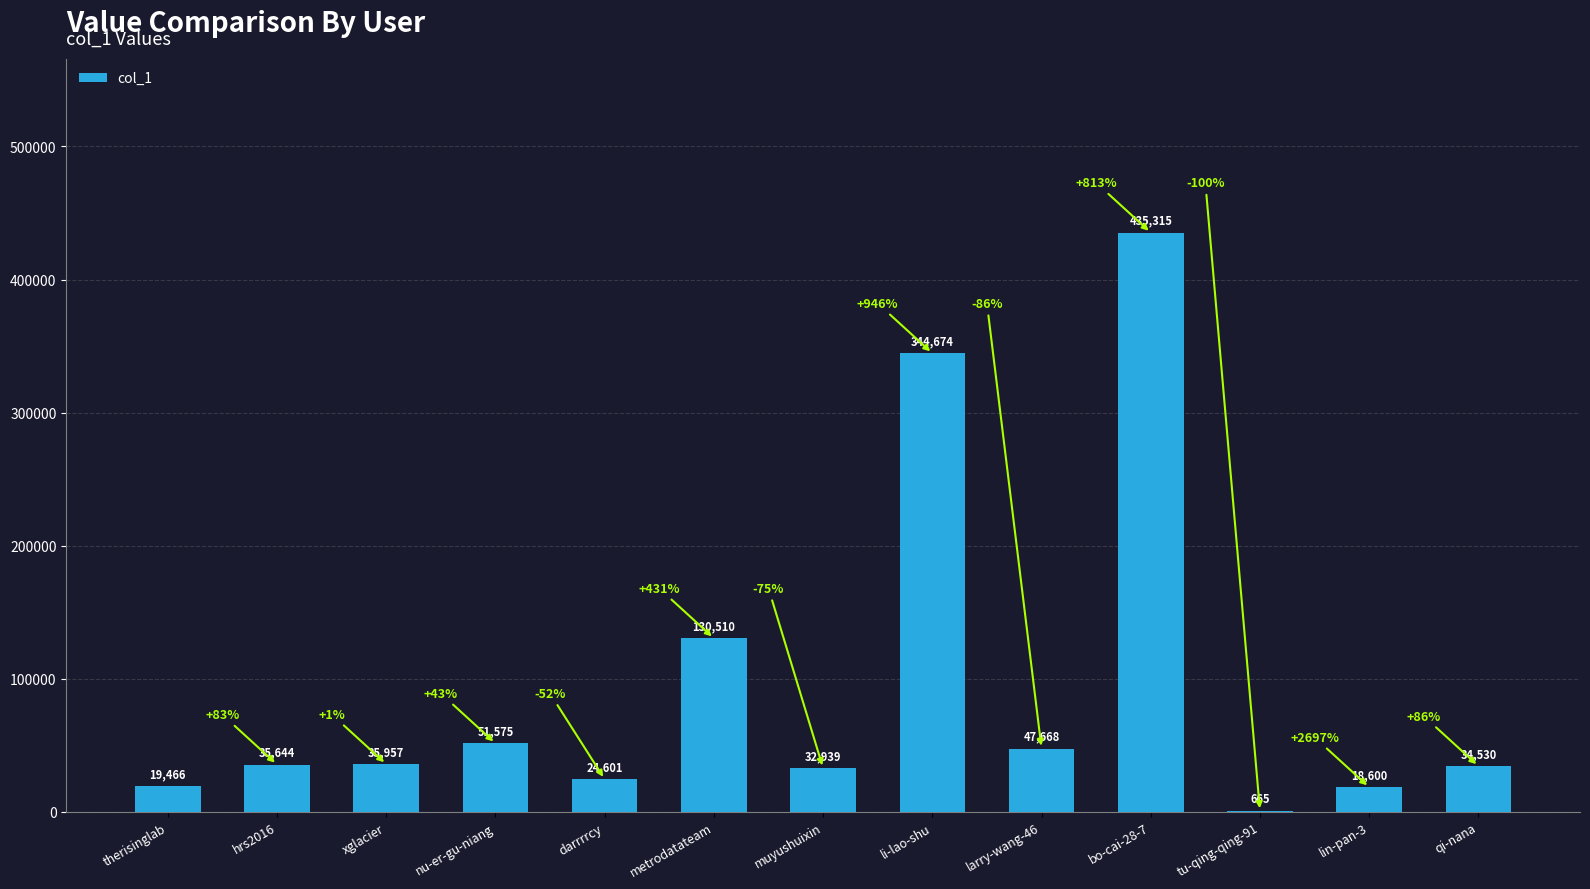

The chart shows a value of 29924 at metrodatateam. True or false?

False